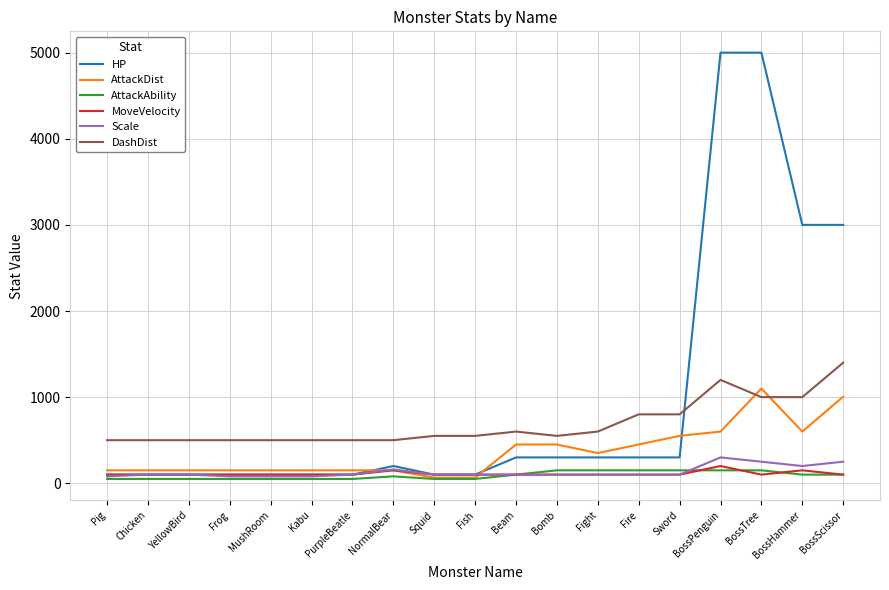

Which series has the largest total across all categories?

HP